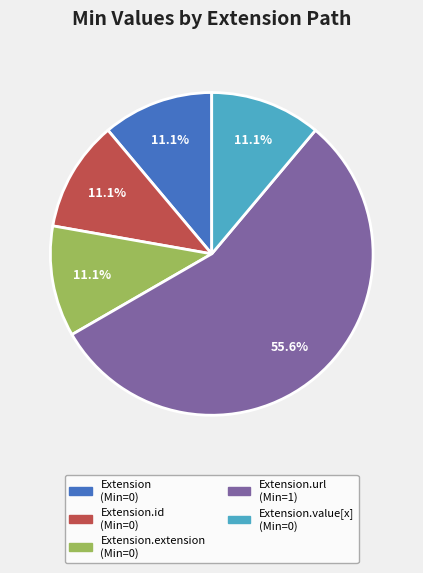

Does any single category account for the majority?

Yes